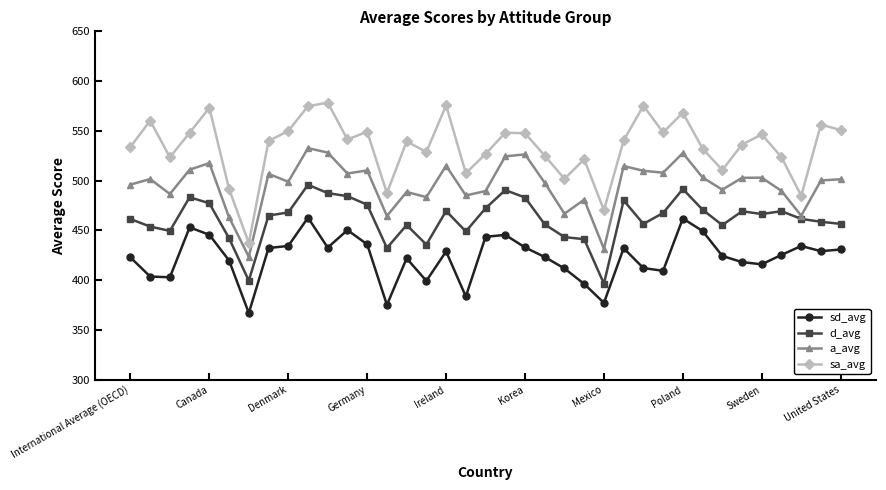

Rank the series by their maximum value, from highest to lowest.

sa_avg, a_avg, d_avg, sd_avg